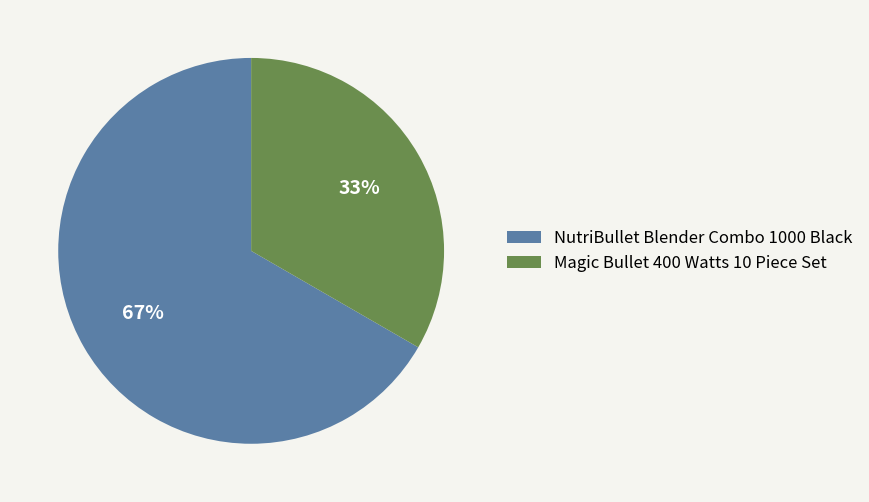

Is the sum of Magic Bullet 400 Watts 10 Piece Set and NutriBullet Blender Combo 1000 Black greater than half?

Yes